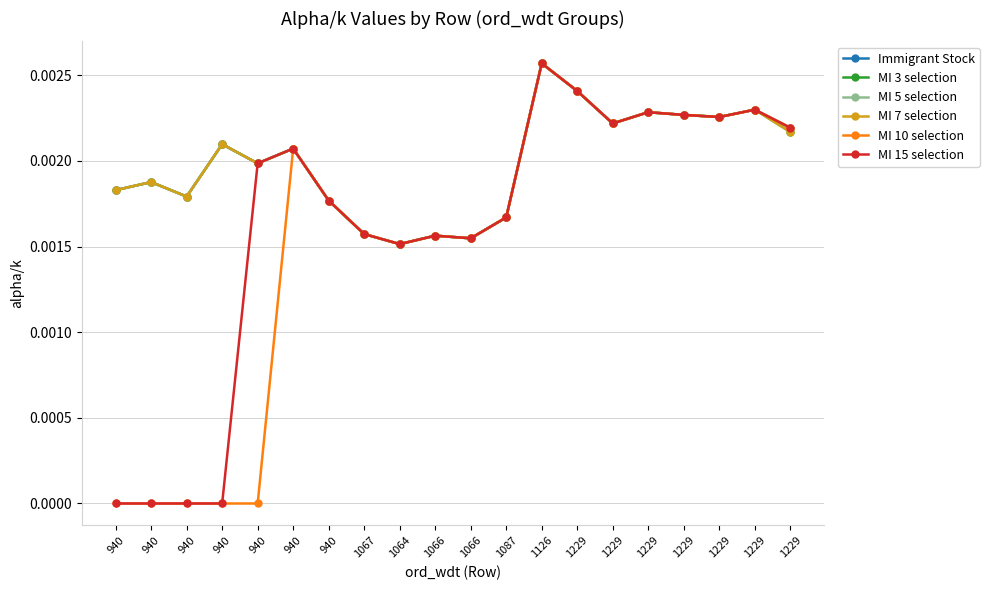

At how many categories does at least one series exceed 0?

20